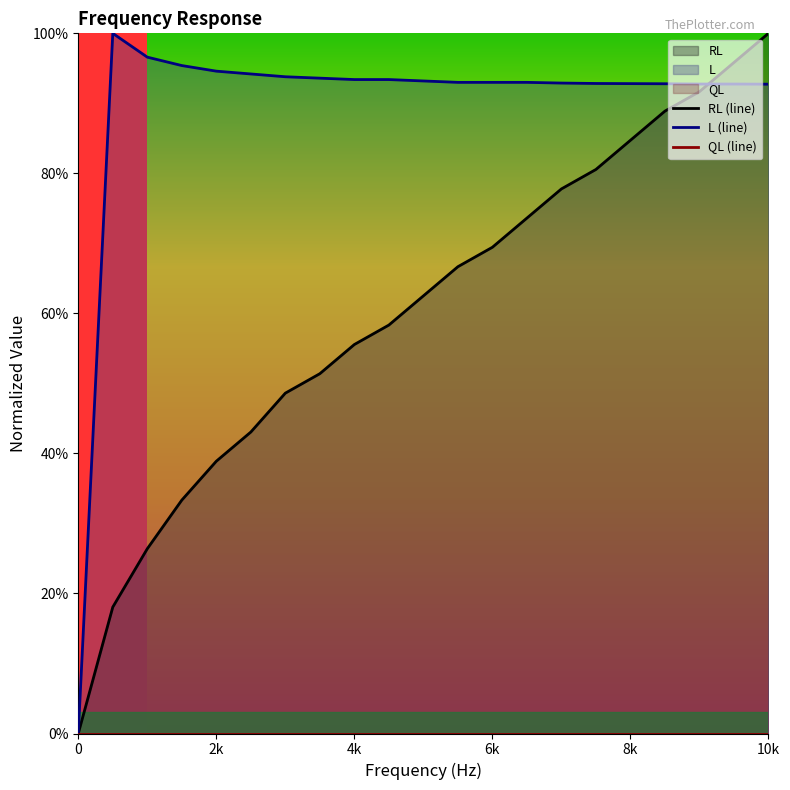

True or false: L has more than 0 points higher than both neighbors.

True